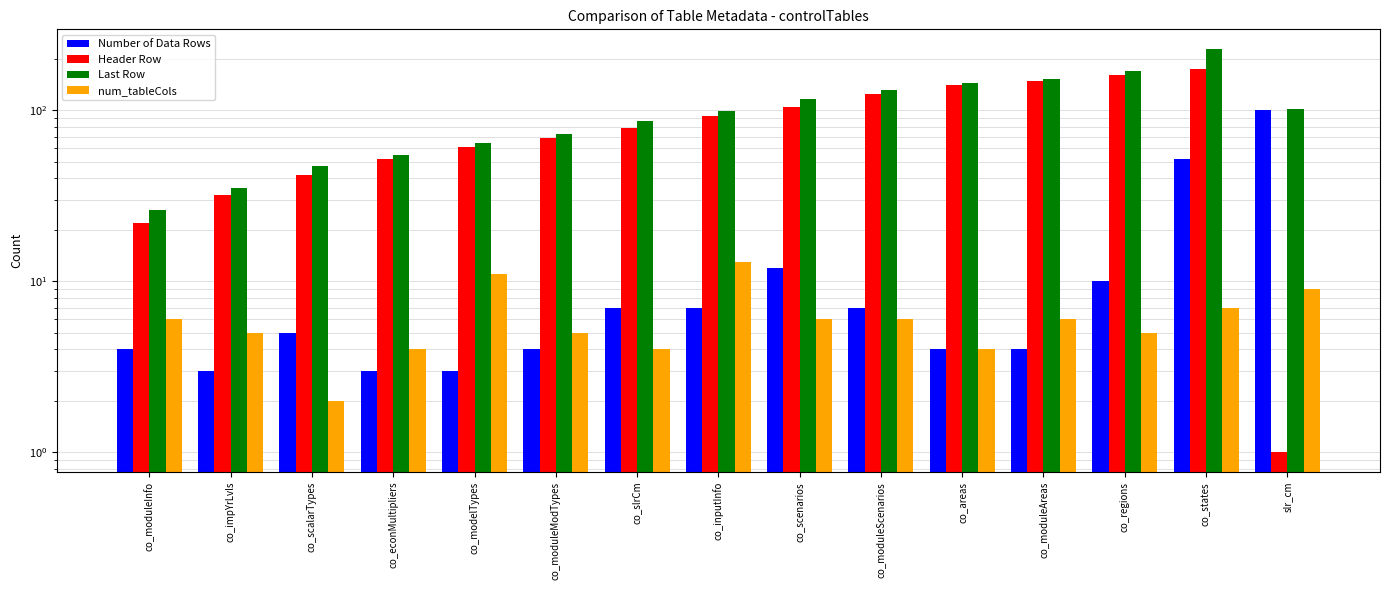

Which series changed the most between co_moduleInfo and co_scenarios?

Last Row